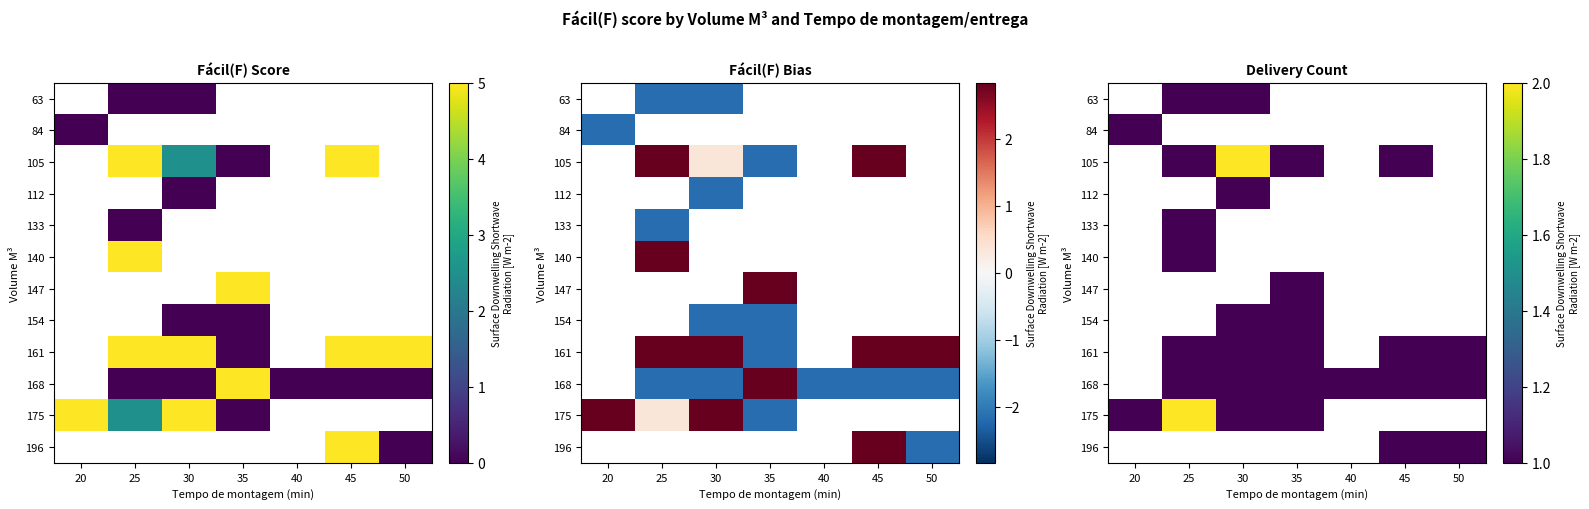

At which category does the chart reach its peak across all series?

30